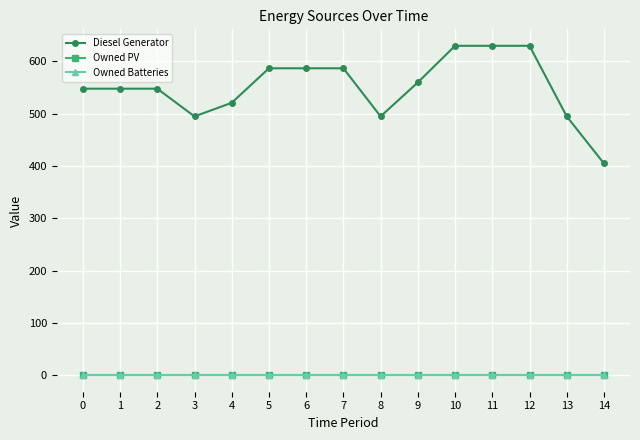

Is this an area chart (filled region under the line)?

No